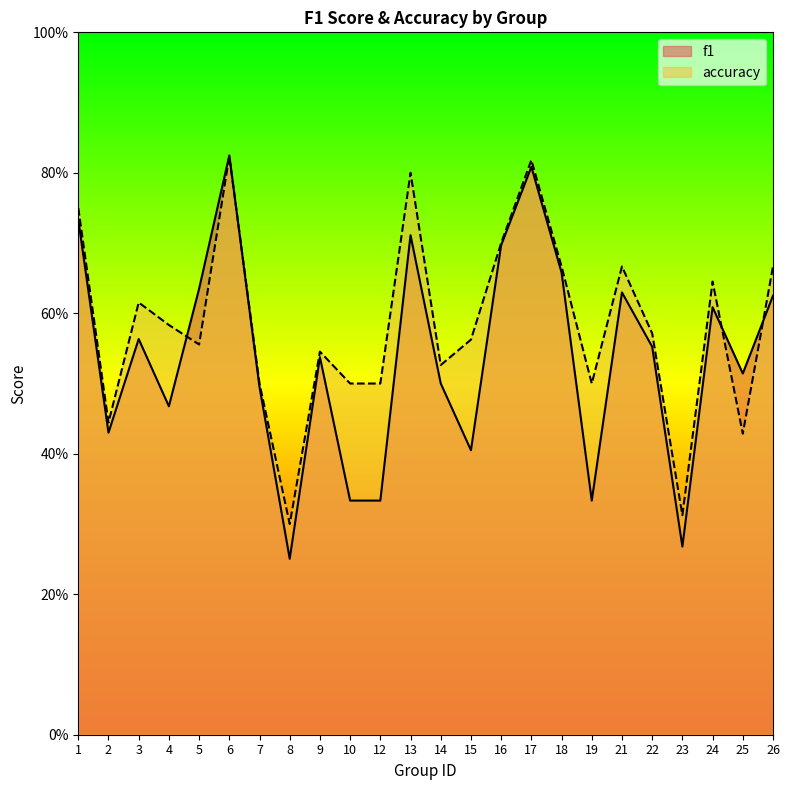

How many times do accuracy and f1 cross each other?

4